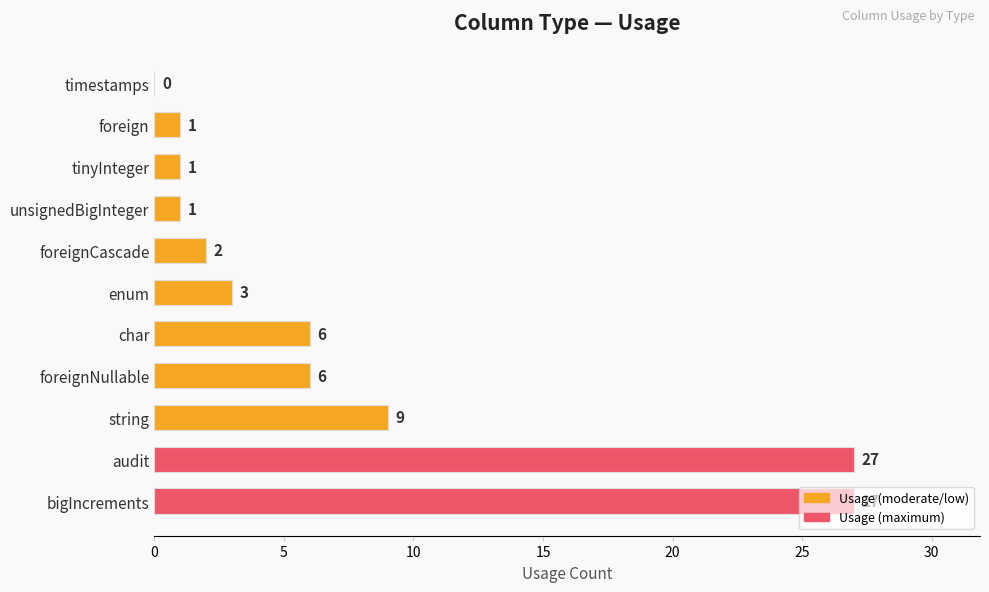

What is the sum of all values?

83